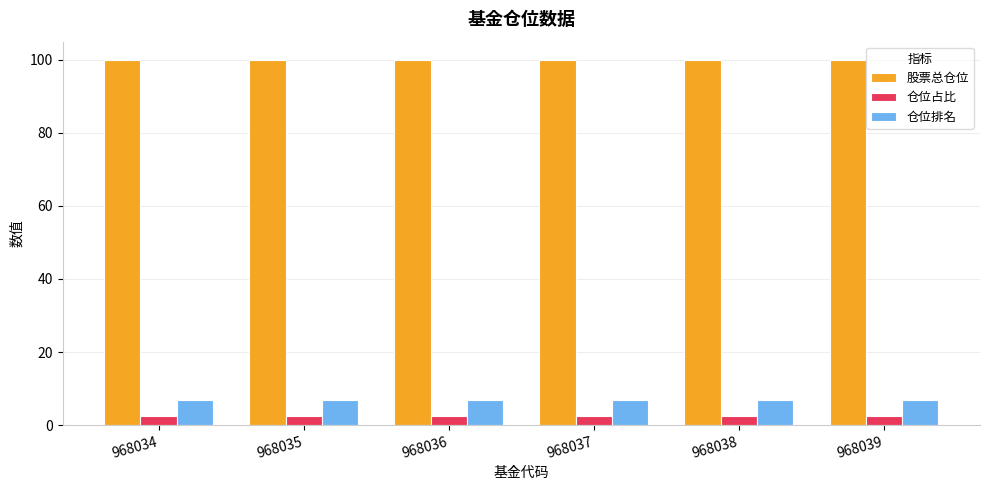

Is the value of 股票总仓位 at 968038 greater than the value of 仓位占比 at 968035?

Yes